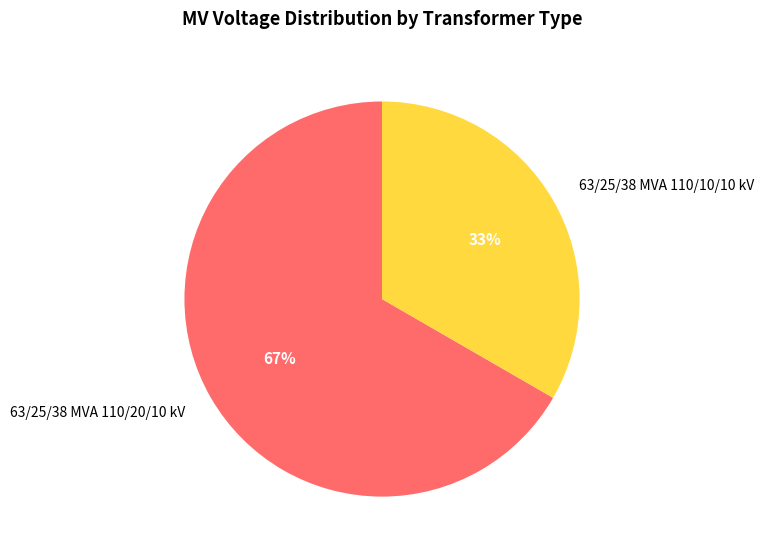

Do 63/25/38 MVA 110/20/10 kV and 63/25/38 MVA 110/10/10 kV together represent more than half of the pie?

Yes